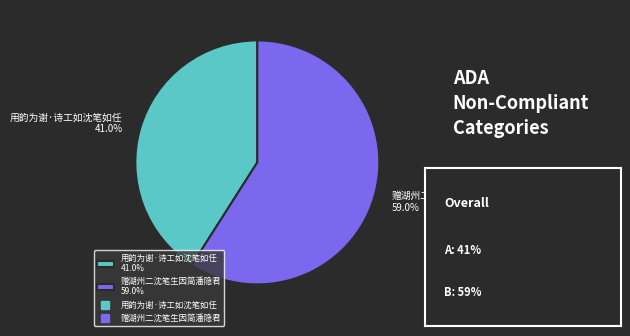

Which category has the smallest portion of the pie?

用韵为谢·诗工如沈笔如任